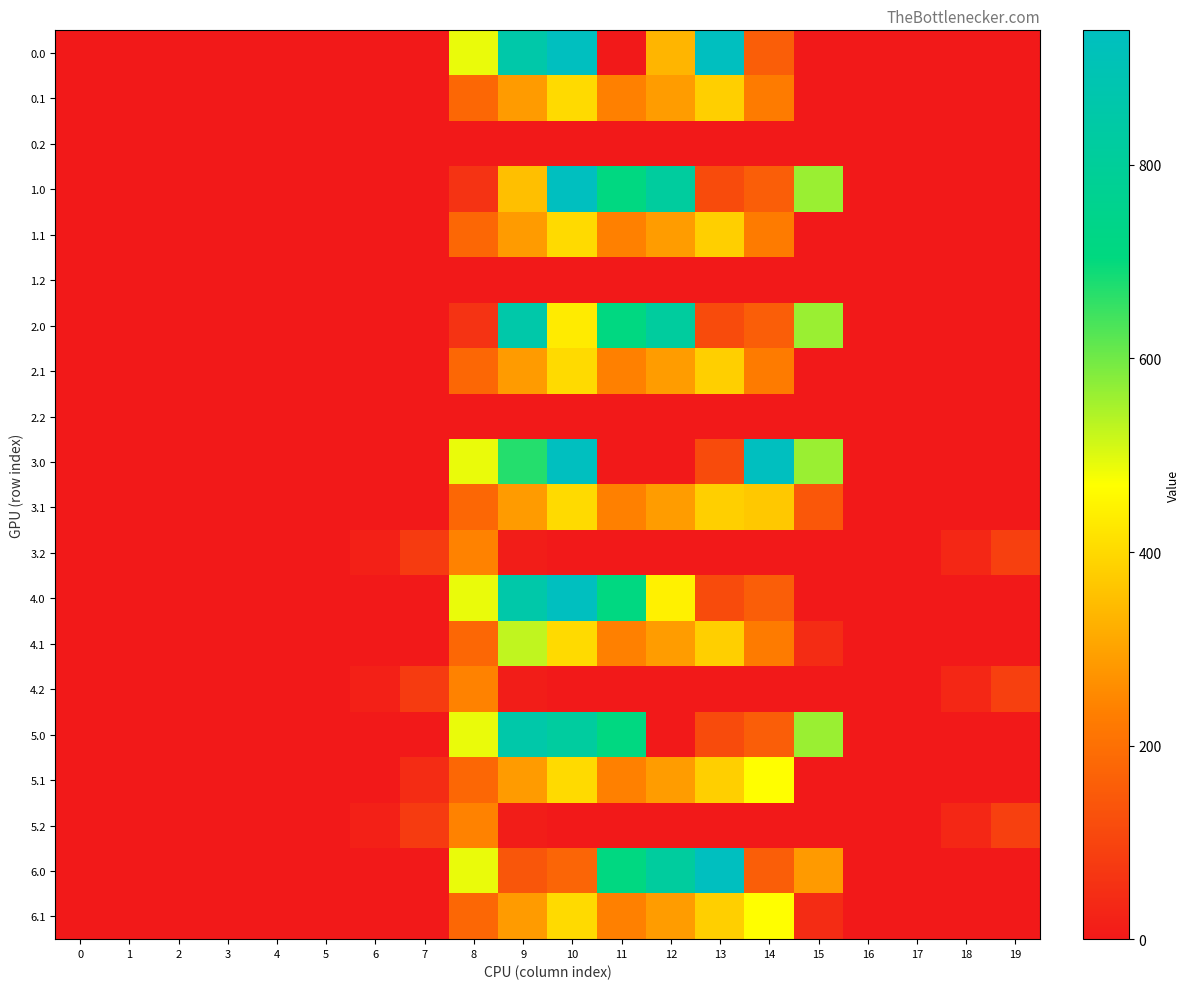

Count the number of categories in the chart.

20